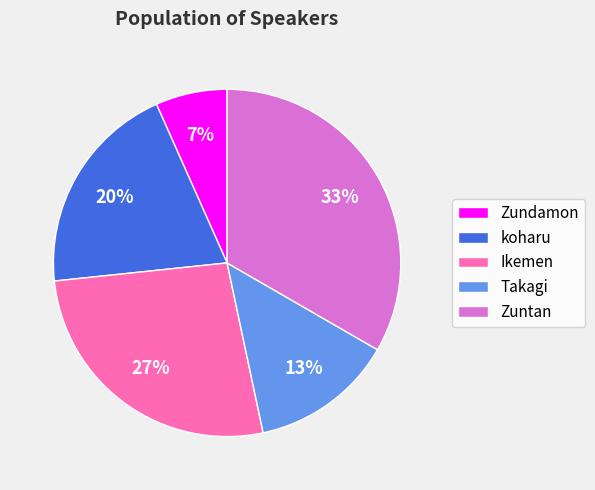

True or false: Zuntan accounts for 33% of the total.

True